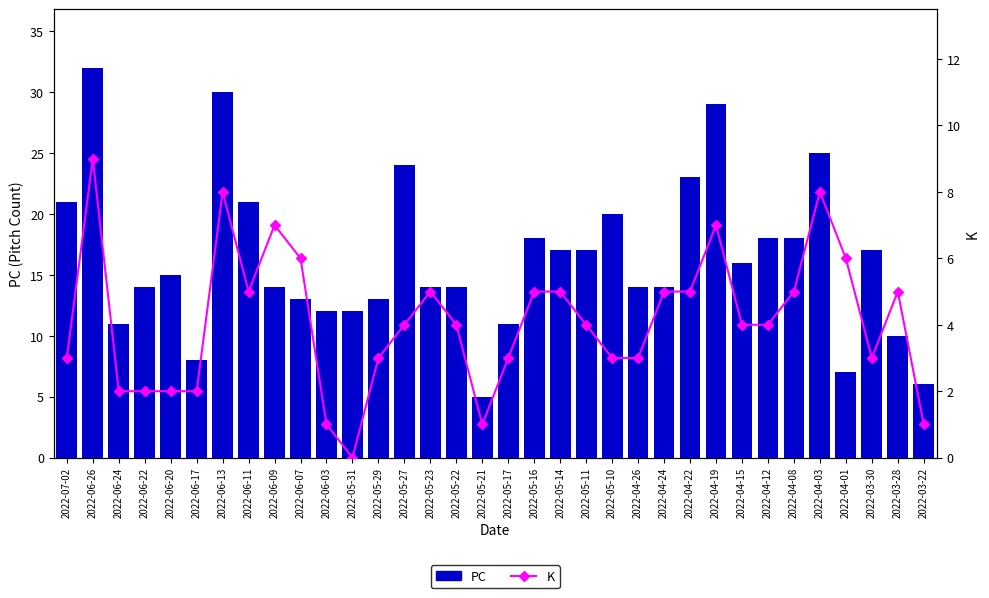

Is it true that K equals 8 at 2022-04-22?

False